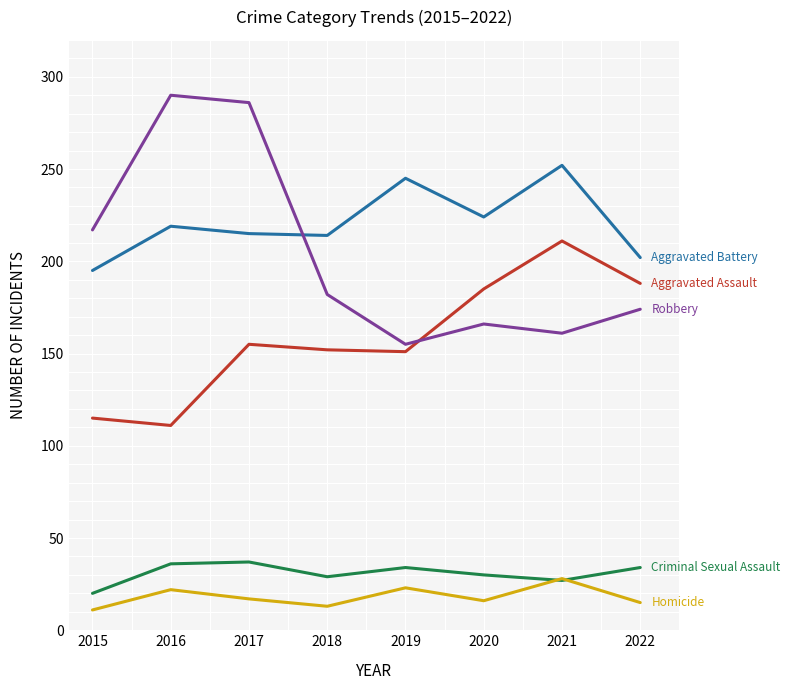

What is the smallest value displayed?

11